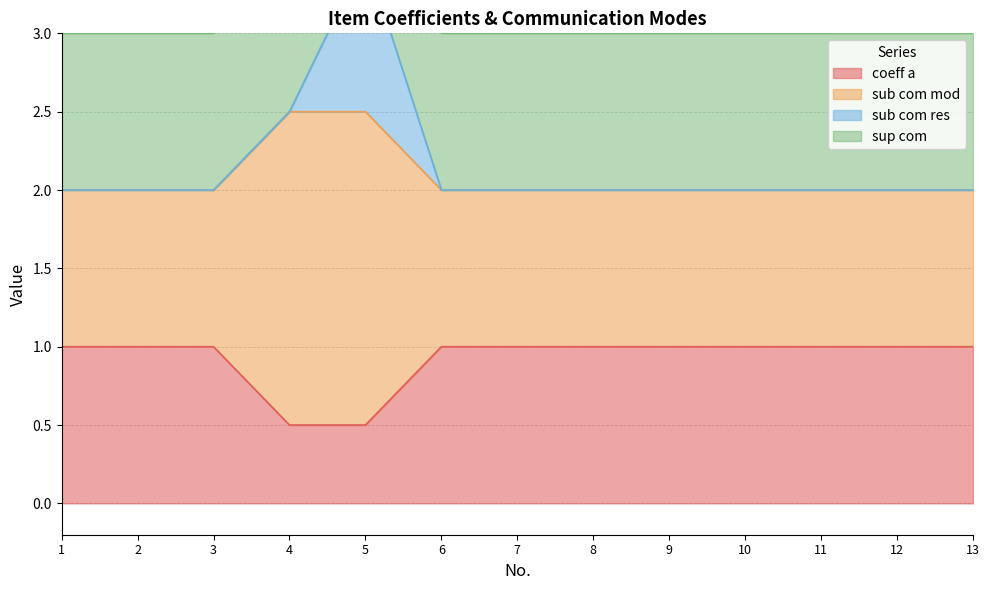

True or false: coeff a has a value of 0.6 at 3.

False